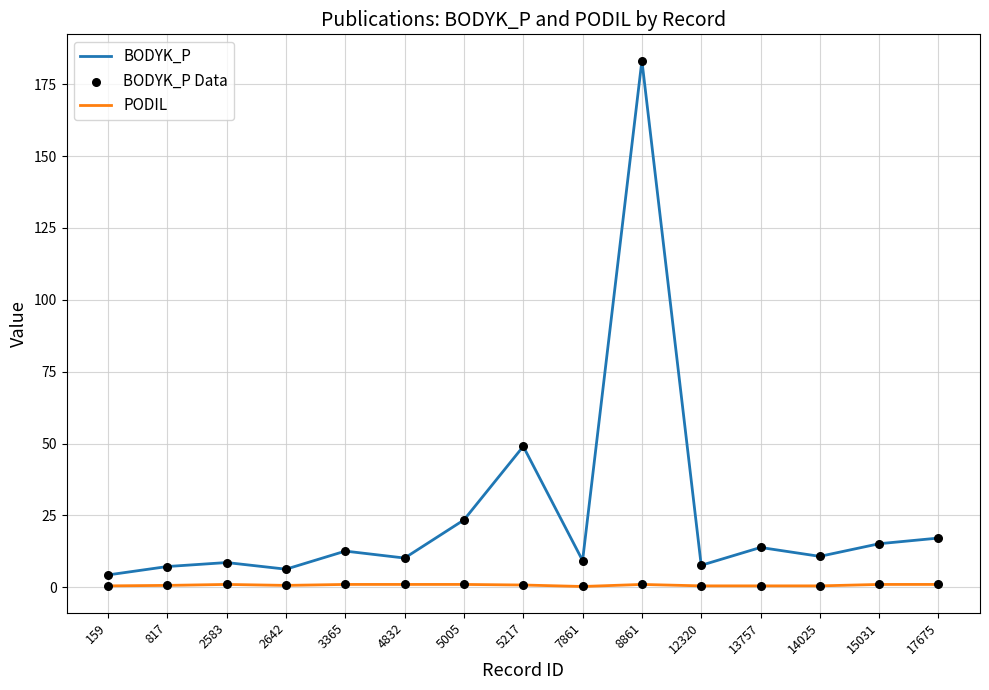

At how many categories does at least one series exceed 123?

1